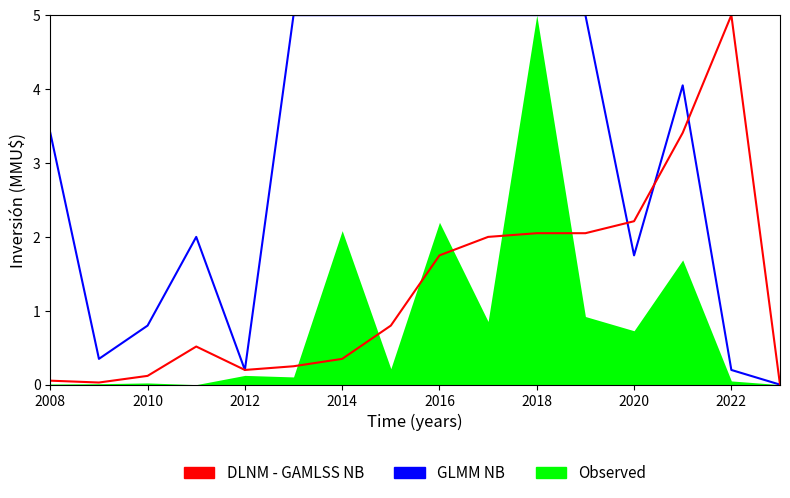

Is the value of GLMM NB at 2018 greater than the value of DLNM - GAMLSS NB at 2024?

Yes